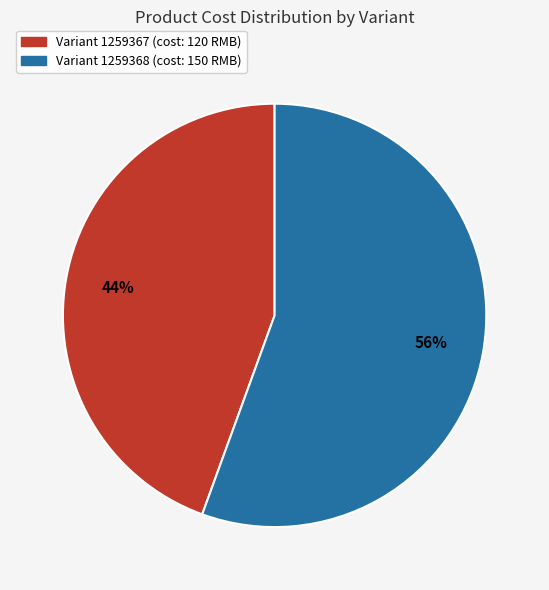

Does any single category account for the majority?

Yes